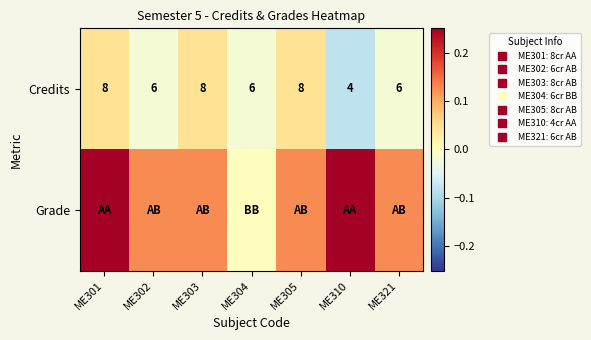

List the series in order of their peak value, lowest first.

Credits, Grade